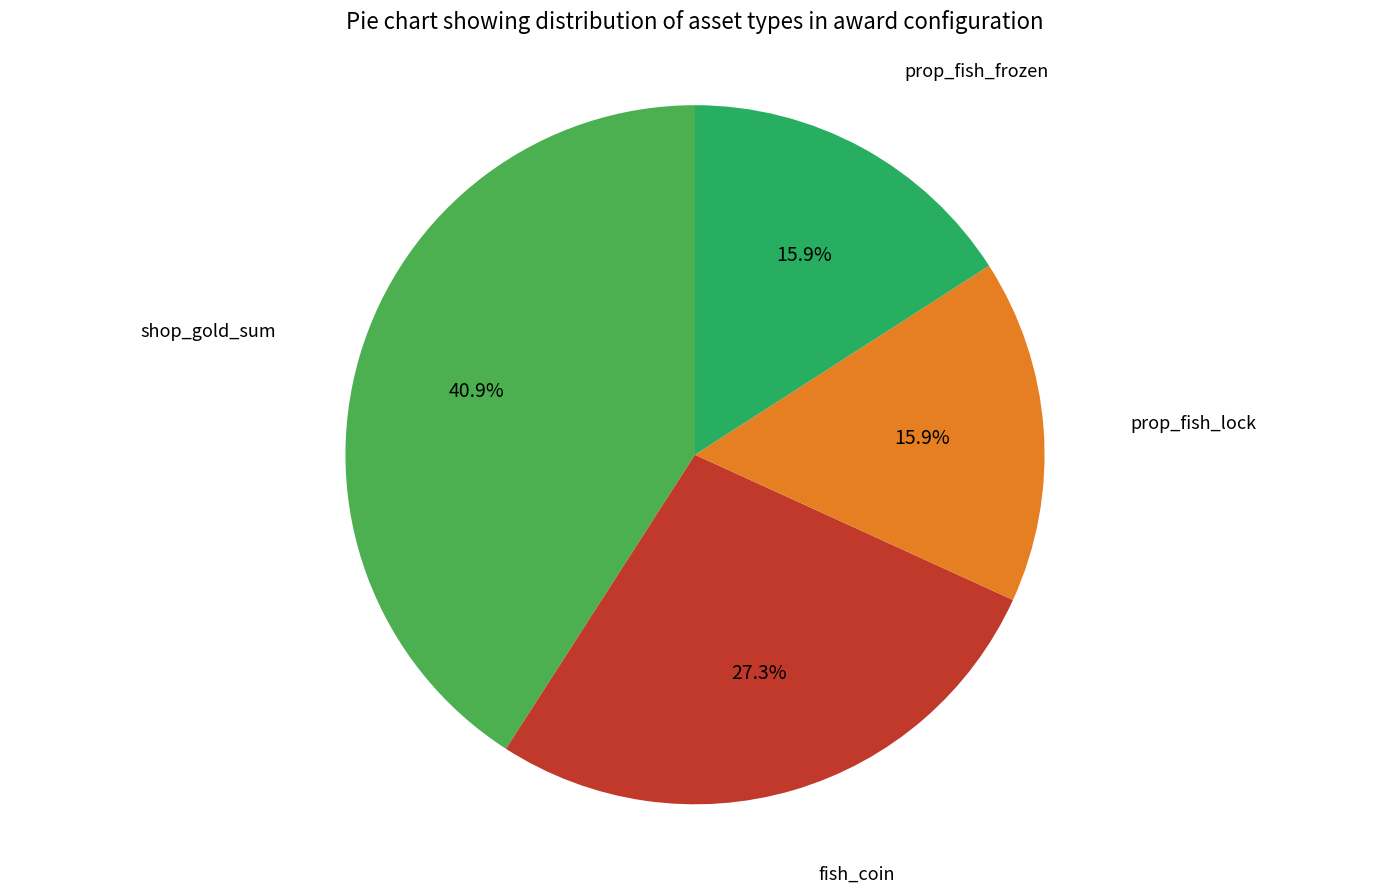

Approximately how many times larger is the value at prop_fish_lock compared to fish_coin?

0.6